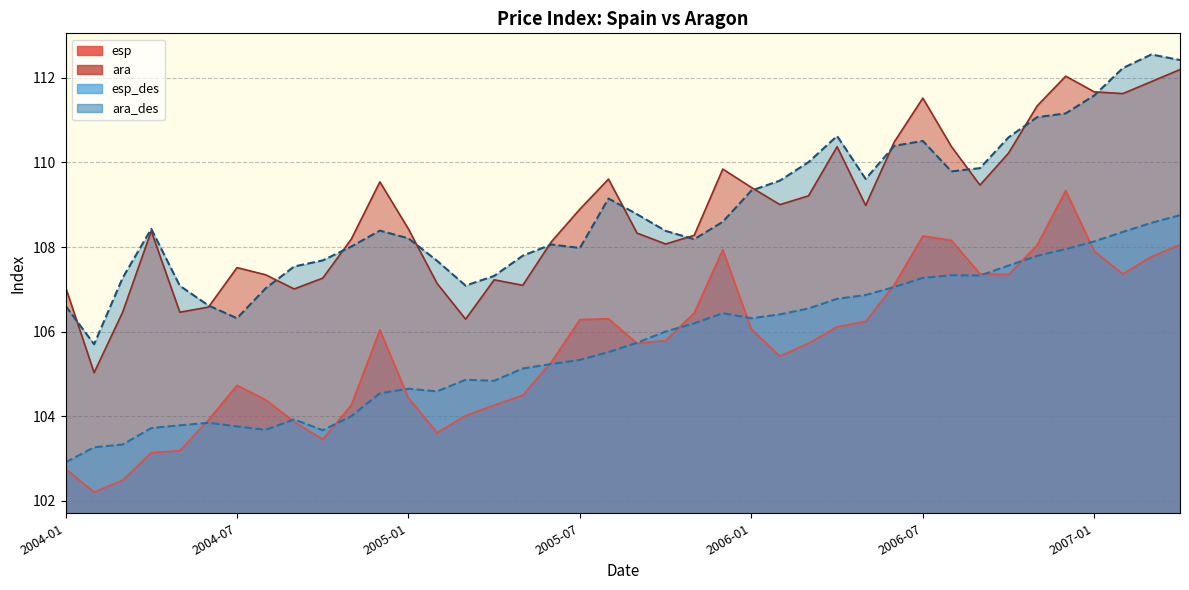

True or false: ara_des has more than 2 points higher than both neighbors.

True